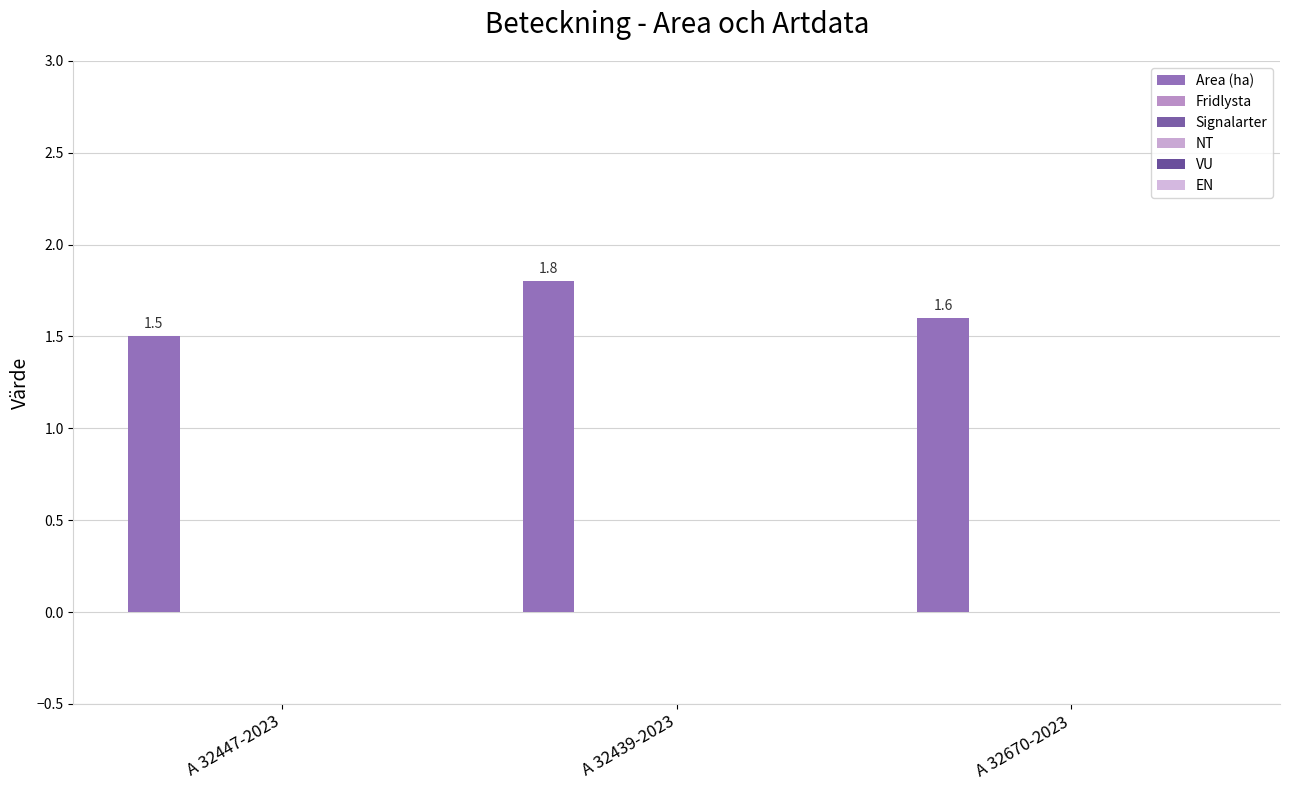

How many bars are there in total?

3